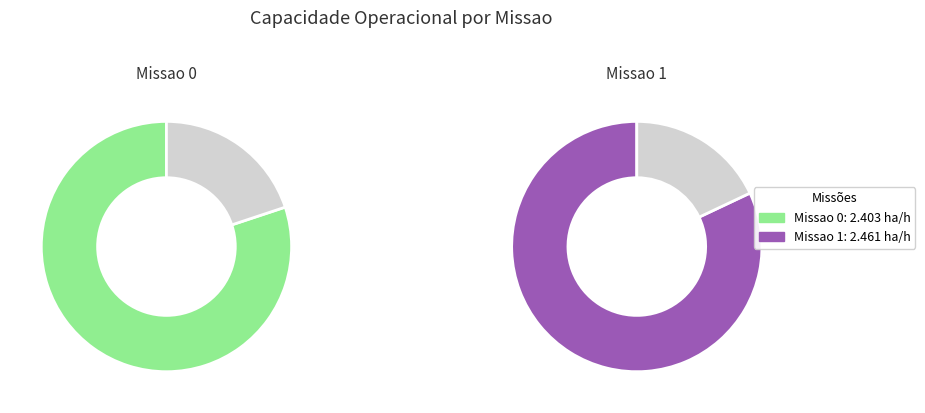

To the nearest percent, what is the combined percentage of Missao 1 and Missao 0?

100%